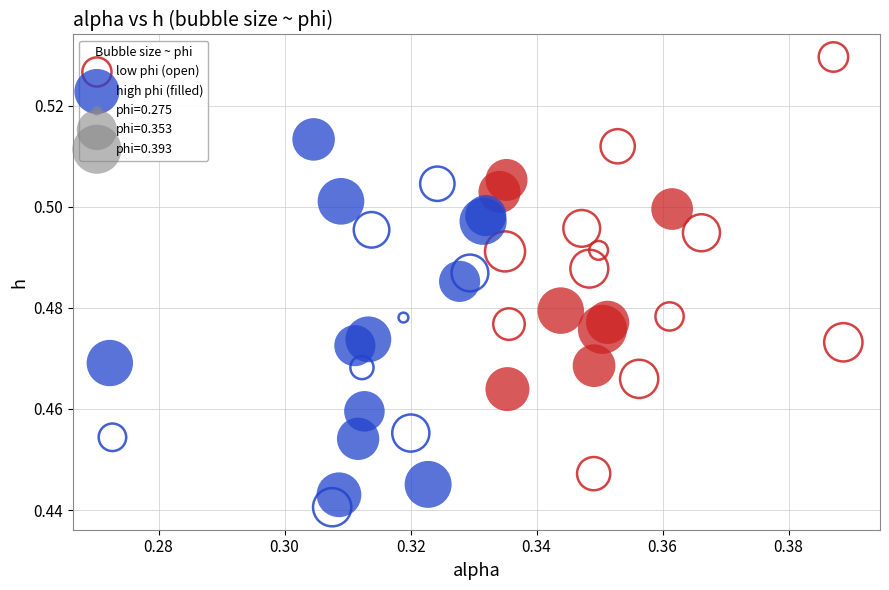

Which series contains the highest Y value?

low phi (open)